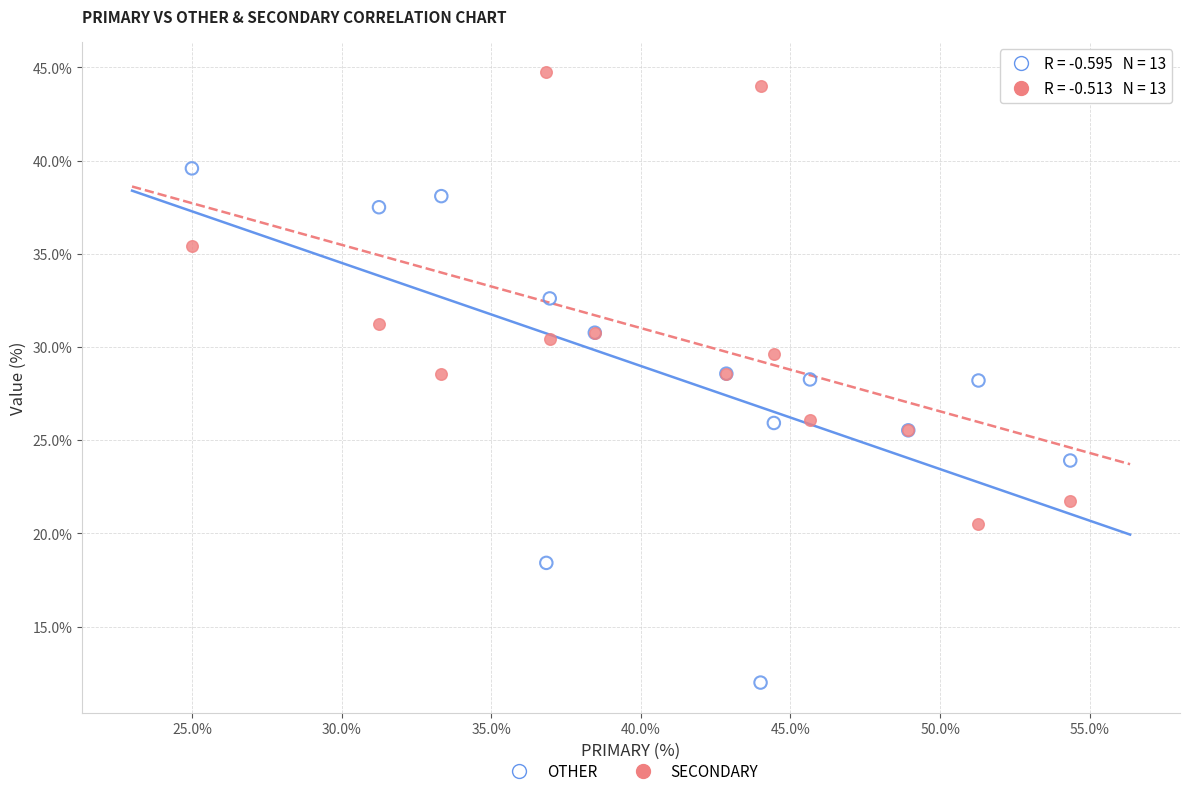

Which series has the widest spread of Y values?

OTHER